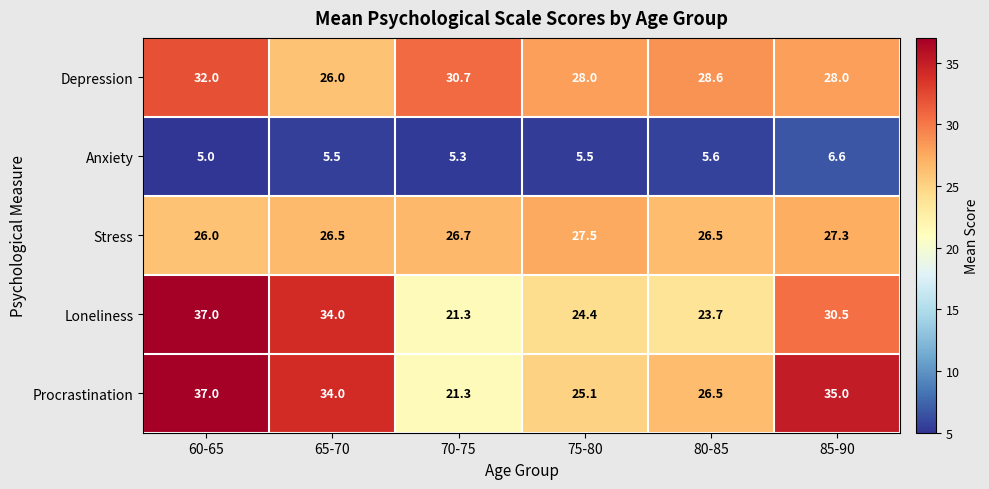

What is the difference between the maximum and minimum values in the Depression series?

6.0